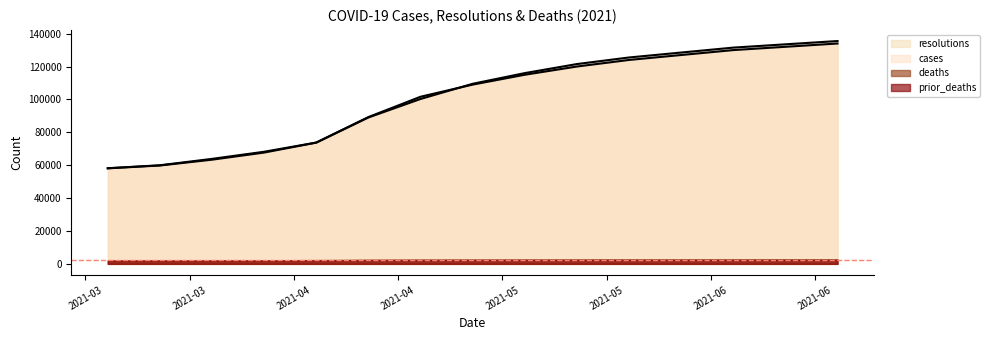

Where does the cases series first go above 109500?

2021-05-07